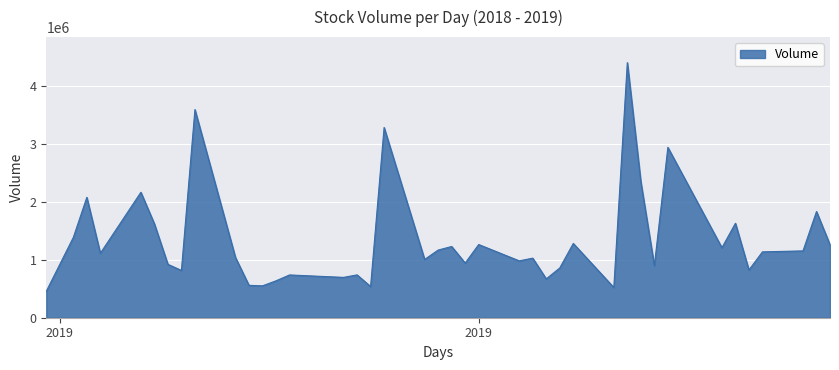

What is the difference between the maximum and minimum values?

3949000